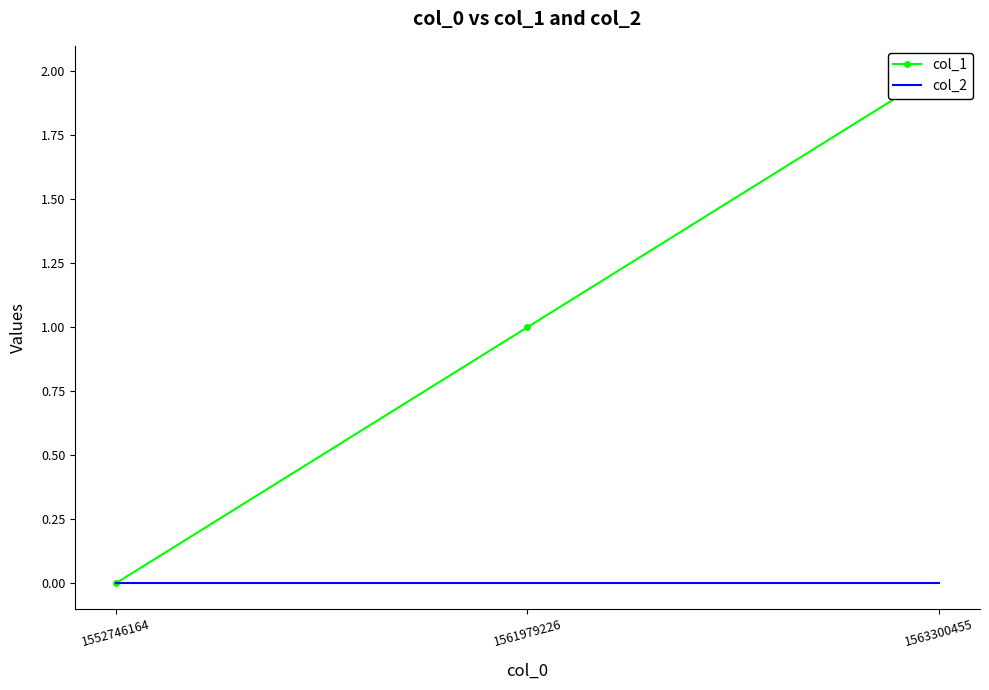

Reading left to right, transcribe all the data shown in this chart.

col_1: 0	1	2
col_2: 0	0	0